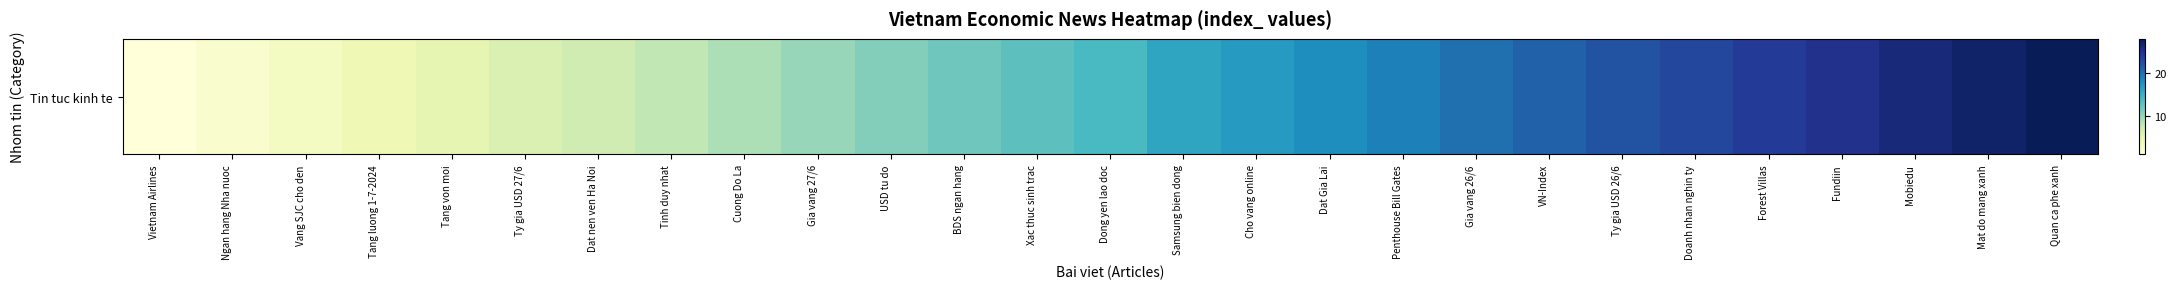

Approximately how many times larger is the value at Tang luong 1-7-2024 compared to Cuong Do La?

0.4